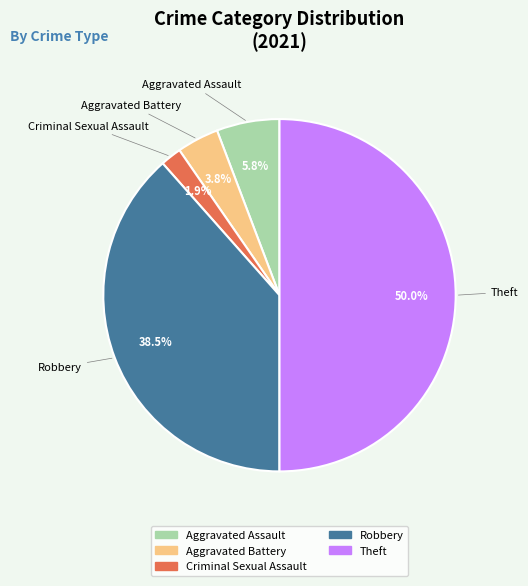

How many segments does this pie chart have?

5